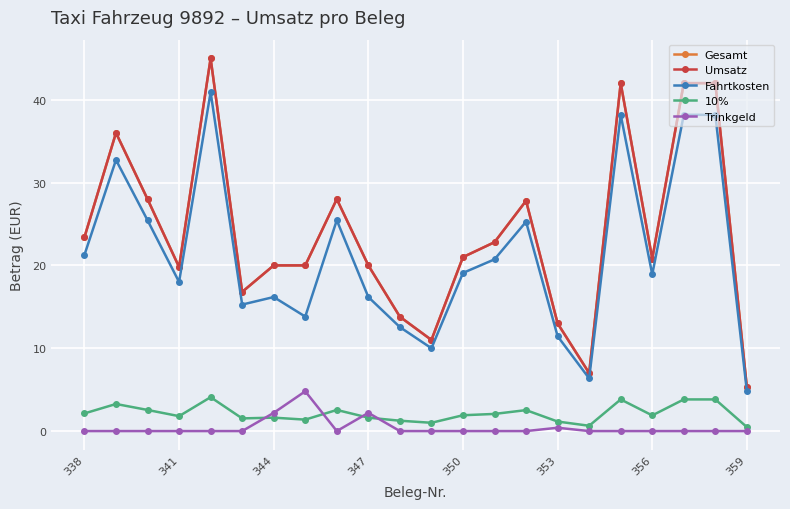

Where is the first local minimum for Gesamt?

341